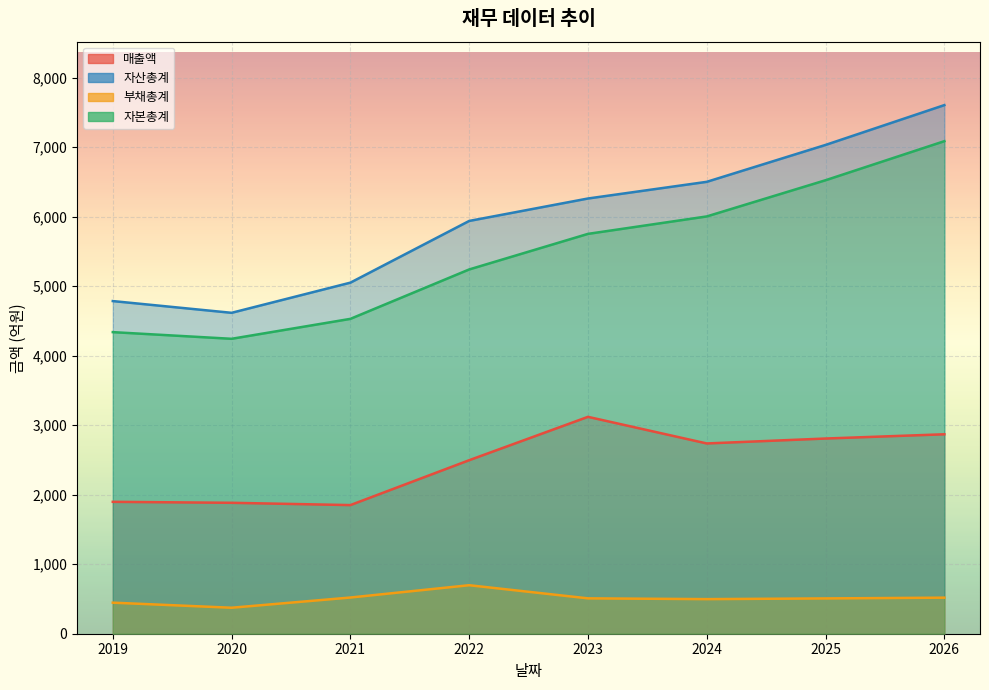

At 2022, list the series in order from largest to smallest.

자산총계, 자본총계, 매출액, 부채총계